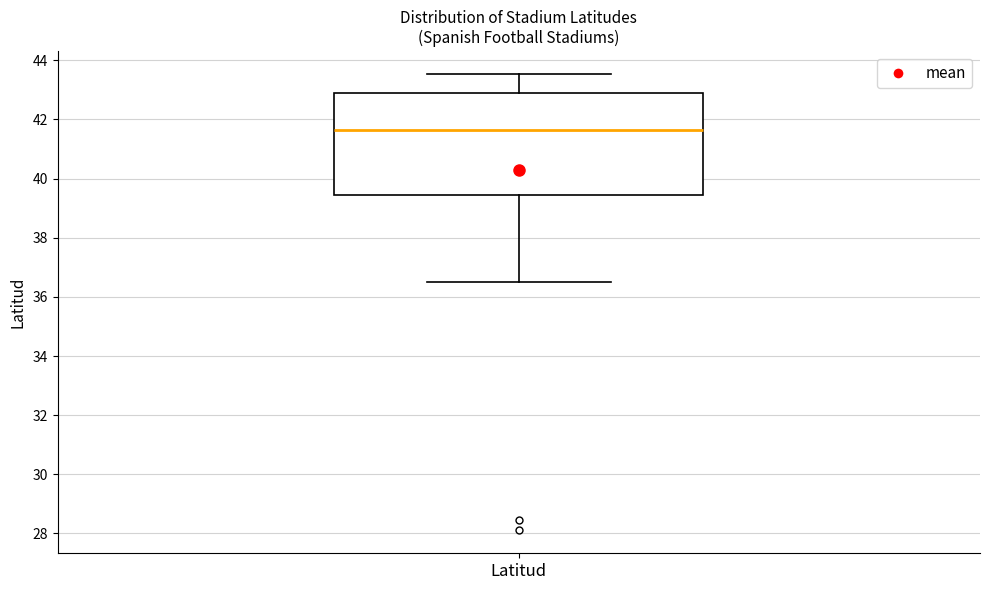

Where does the lower whisker of the box for Latitud end on the y-axis? The values are not printed on the chart, so give them approximately, as read against the axis.

36.6